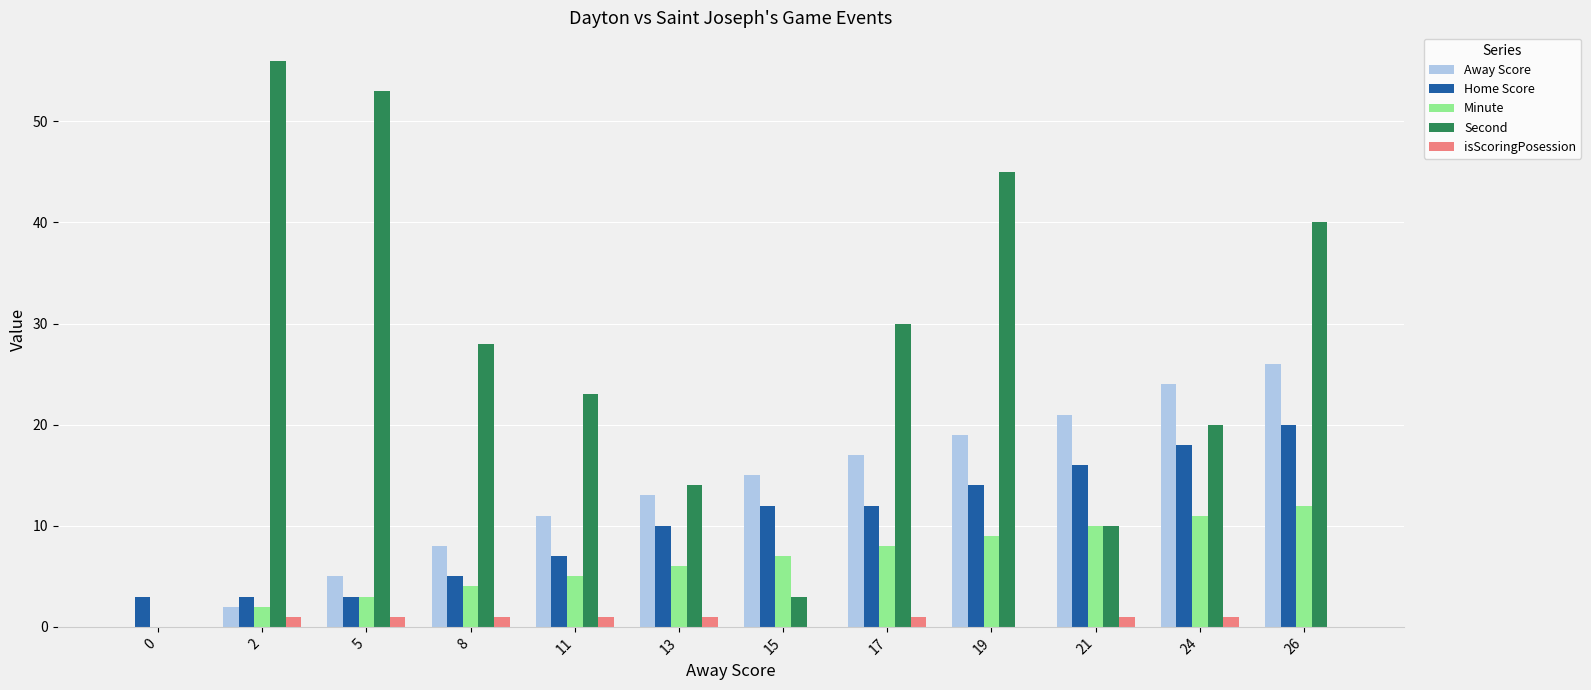

Where is Second nearest to the value 28?

8